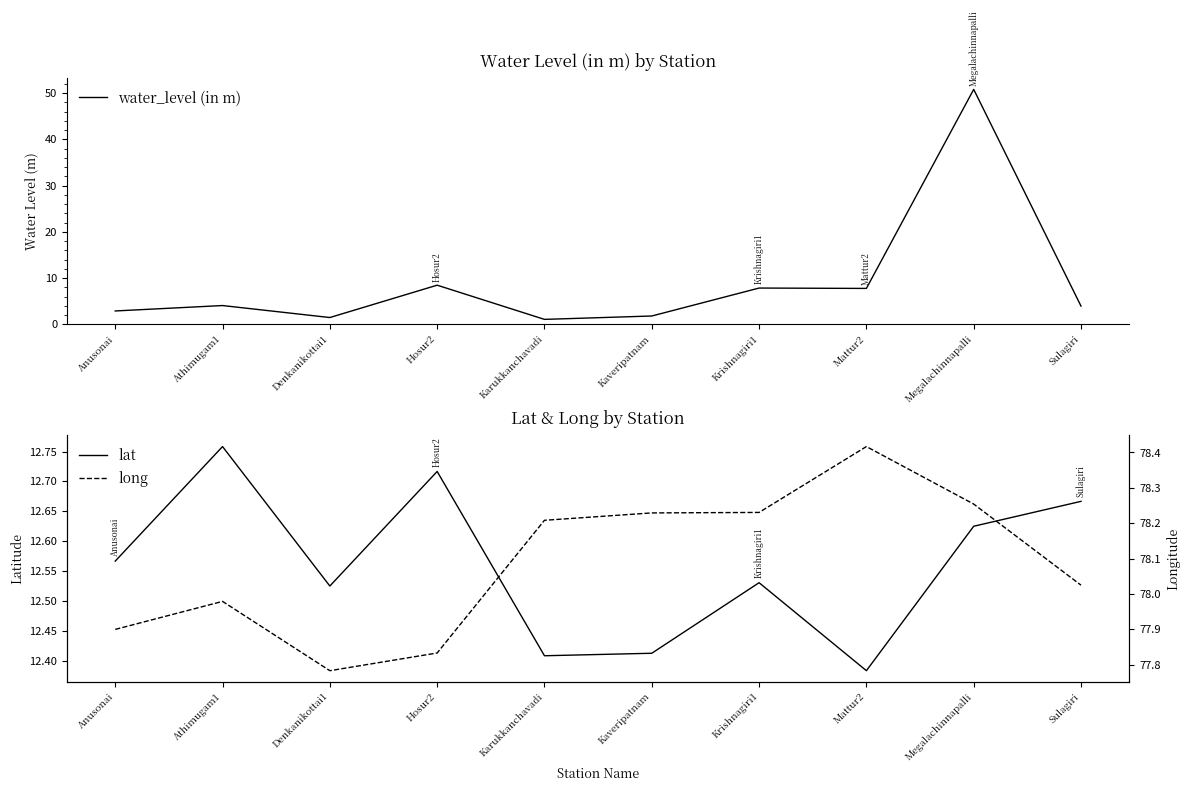

True or false: lat and long cross at least once.

False